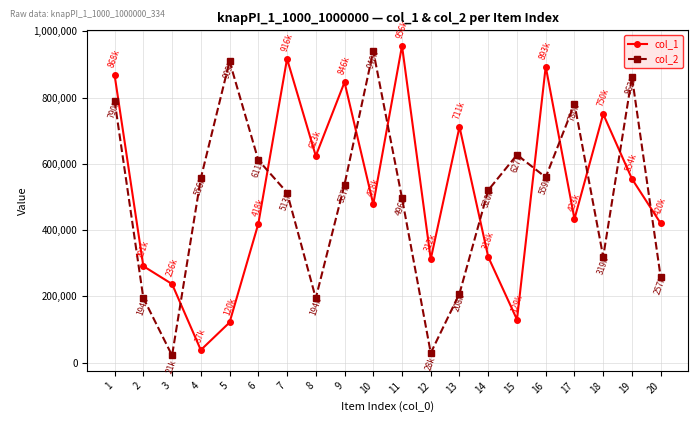

The value of col_1 at 9 is 271792. True or false?

False